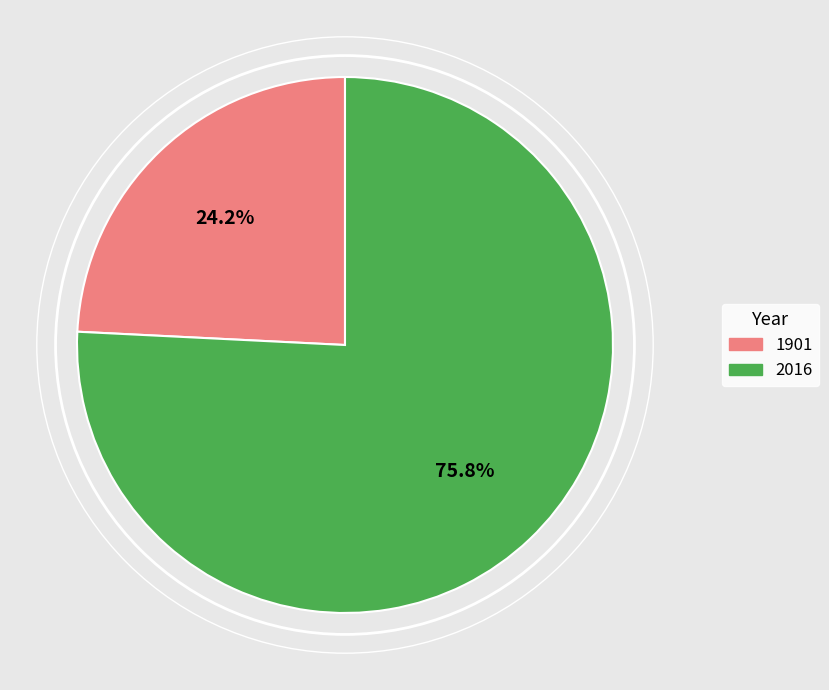

To the nearest percent, what is the difference between the 1901 and 2016 slice percentages?

52%